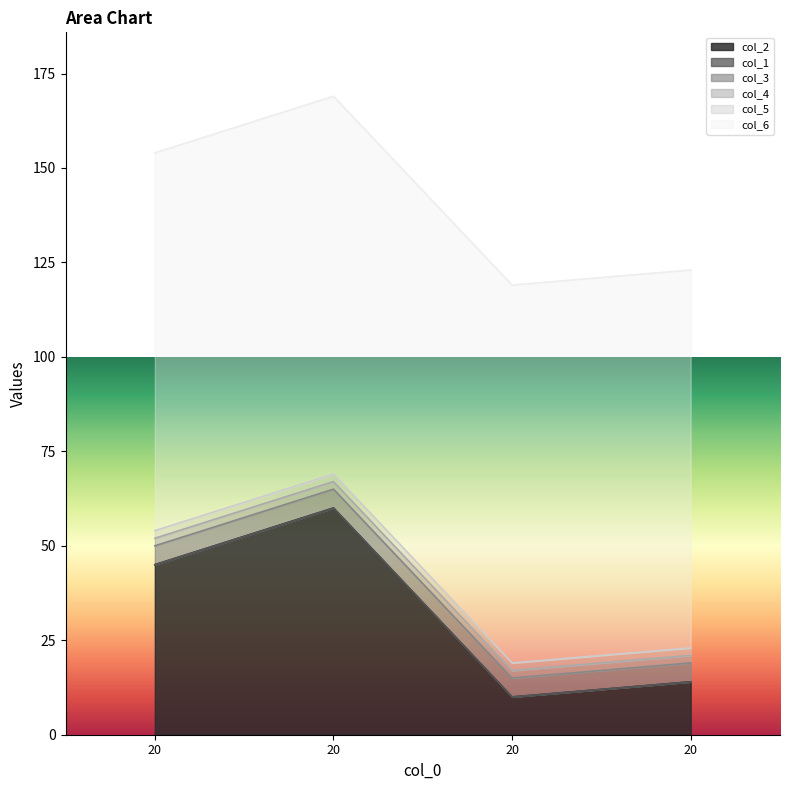

What is the sum of the col_4 values at 20 and 20?

4